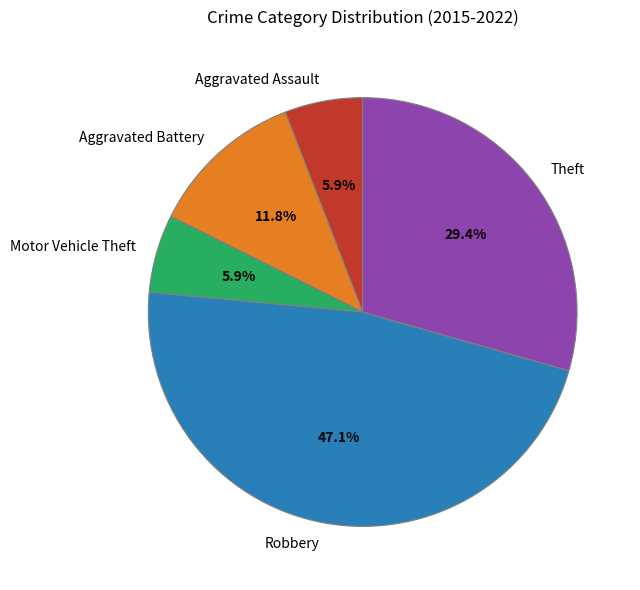

Is Theft the majority of the pie?

No